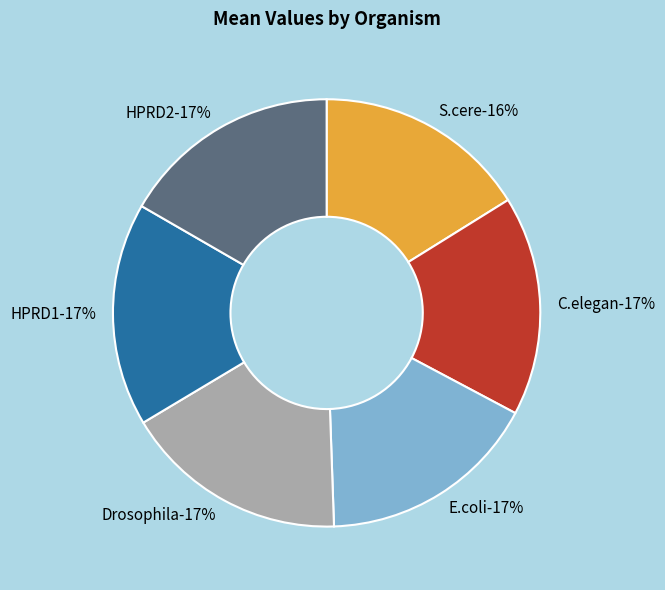

What percentage is the S.cere slice, to the nearest percent?

16%